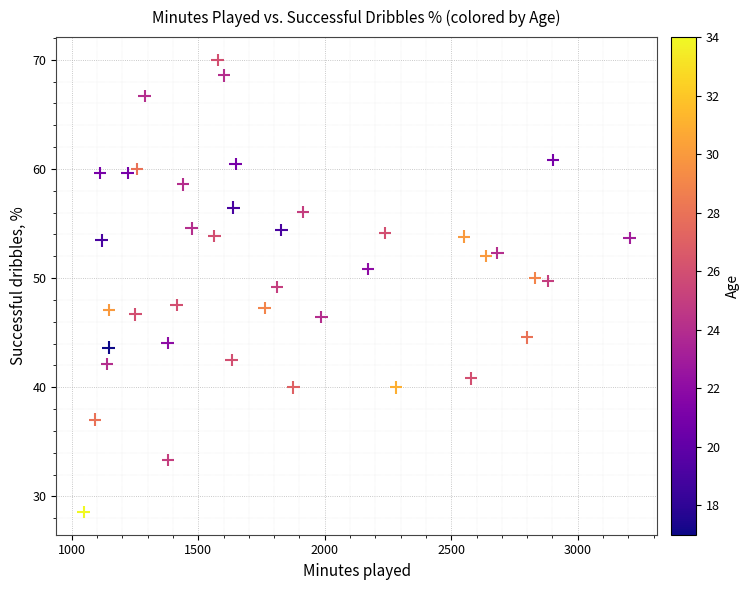

What is the range of X values (max minus min)?

2158.0